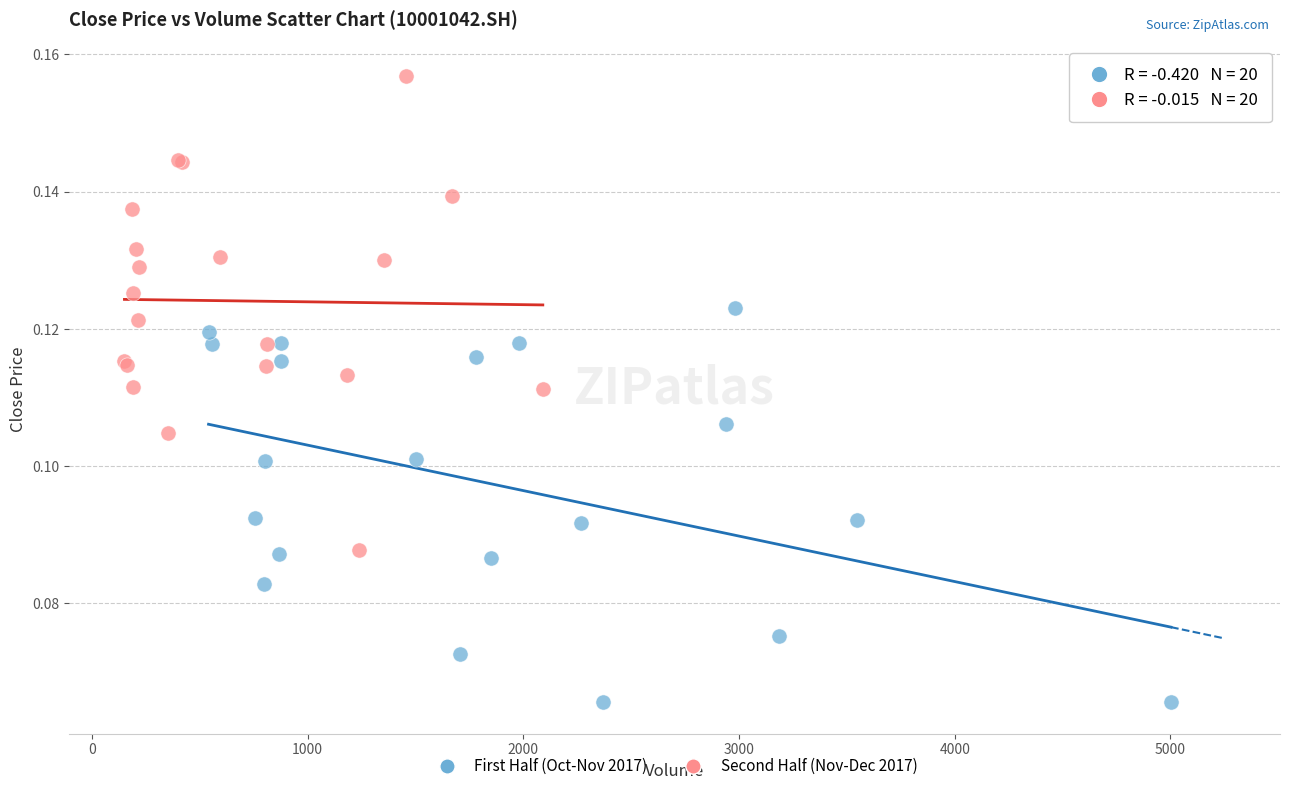

Which series has the largest Y range (max minus min)?

Second Half (Nov-Dec 2017)